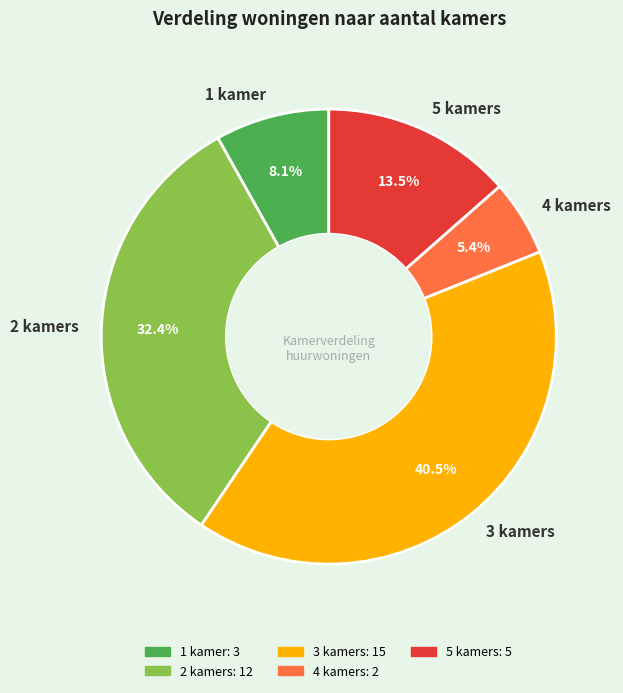

What percentage is NOT represented by 3 kamers?

59.5%